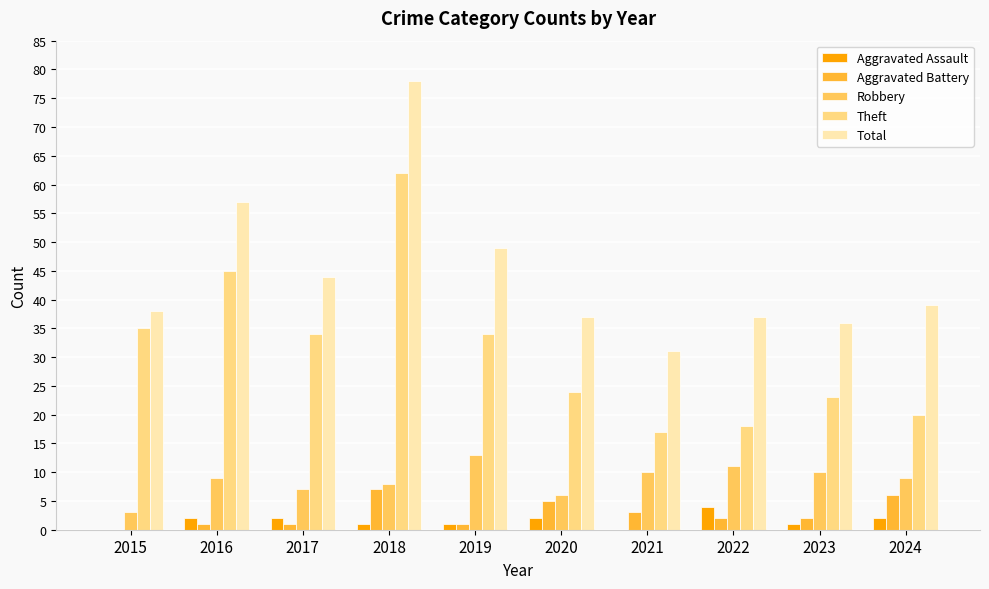

Reading left to right, list all the values displayed in this chart.

Aggravated Assault: 2015=0	2016=2	2017=2	2018=1	2019=1	2020=2	2021=0	2022=4	2023=1	2024=2
Aggravated Battery: 2015=0	2016=1	2017=1	2018=7	2019=1	2020=5	2021=3	2022=2	2023=2	2024=6
Robbery: 2015=3	2016=9	2017=7	2018=8	2019=13	2020=6	2021=10	2022=11	2023=10	2024=9
Theft: 2015=35	2016=45	2017=34	2018=62	2019=34	2020=24	2021=17	2022=18	2023=23	2024=20
Total: 2015=38	2016=57	2017=44	2018=78	2019=49	2020=37	2021=31	2022=37	2023=36	2024=39